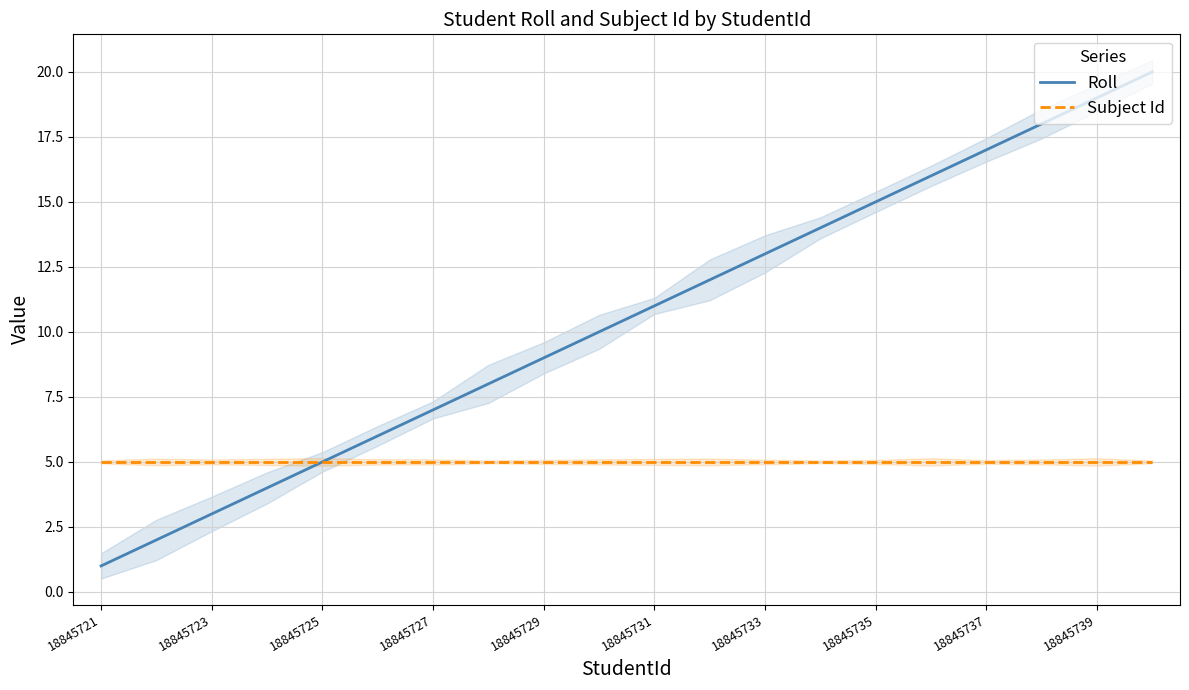

How many values in the Roll series are below 11?

10